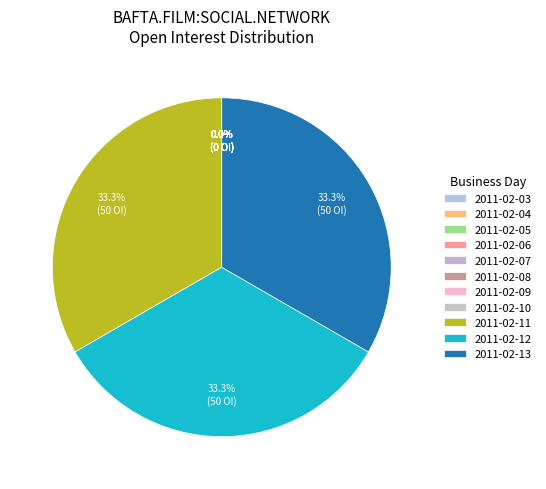

What portion of the pie excludes 2011-02-06?

100.0%